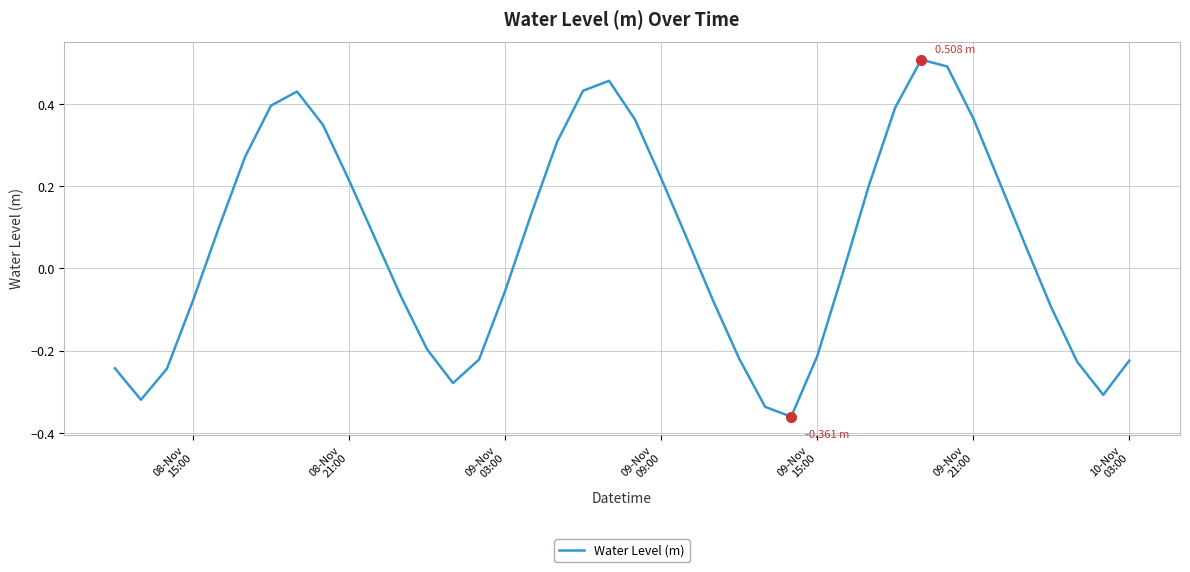

What is the difference between the maximum and minimum values?

0.9